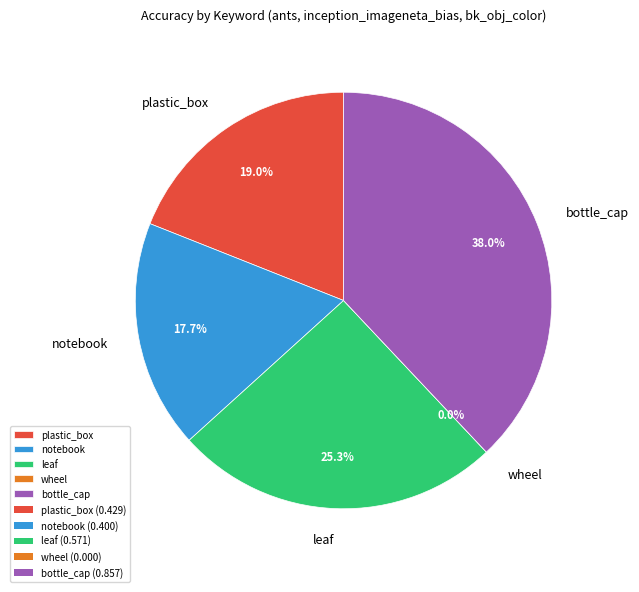

How many segments does this pie chart have?

5